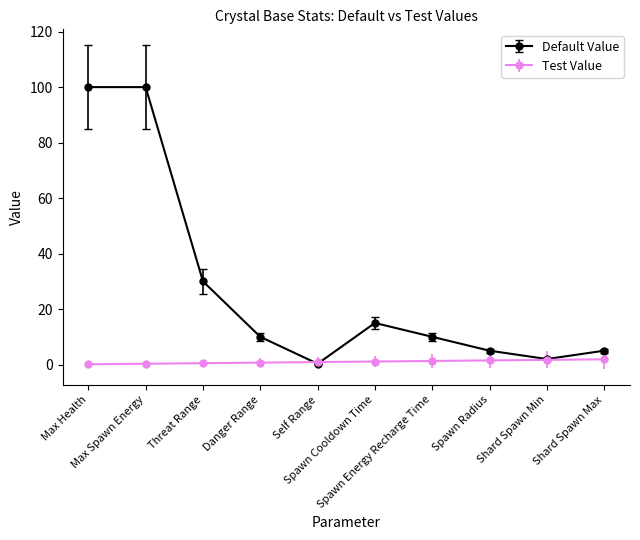

Which series has the widest spread of values?

Default Value